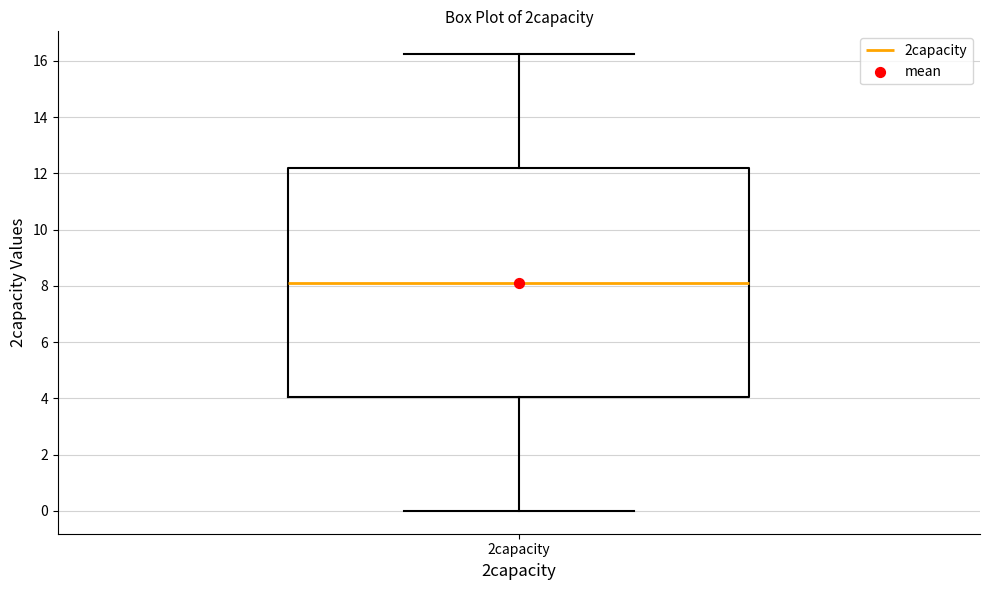

Read this box plot against the y-axis: the position of the median line, the range covered by the box, and the ends of both whiskers. The values are not printed on the chart, so give them approximately, as read against the axis.

median 8.2, box 4.0 to 12.2, whiskers 0.0 to 16.2